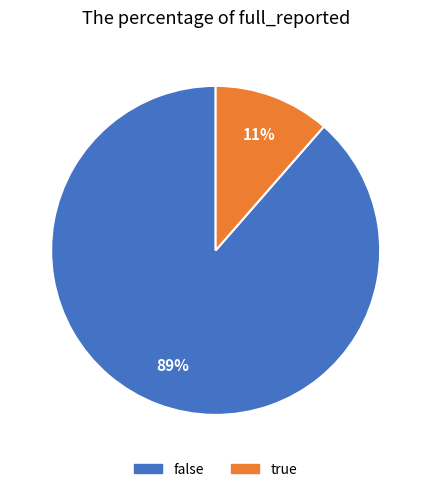

To the nearest percent, what is the average slice percentage?

50%